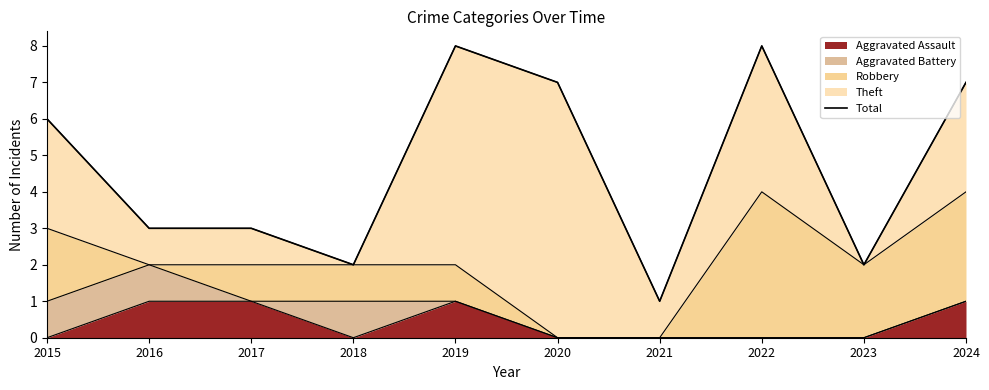

True or false: the data has more than 1 interior local peaks.

True